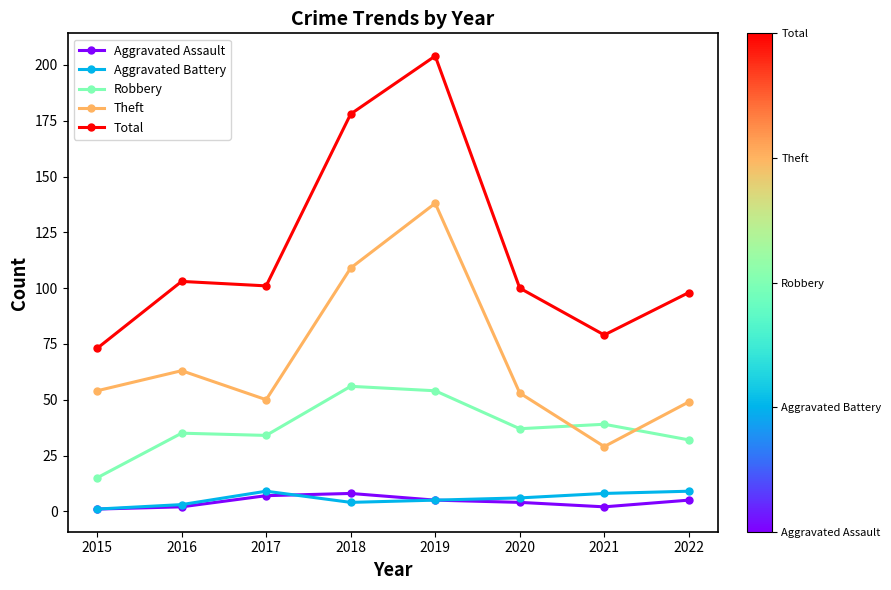

What is the value of the Theft point at the 5th from the left?

138